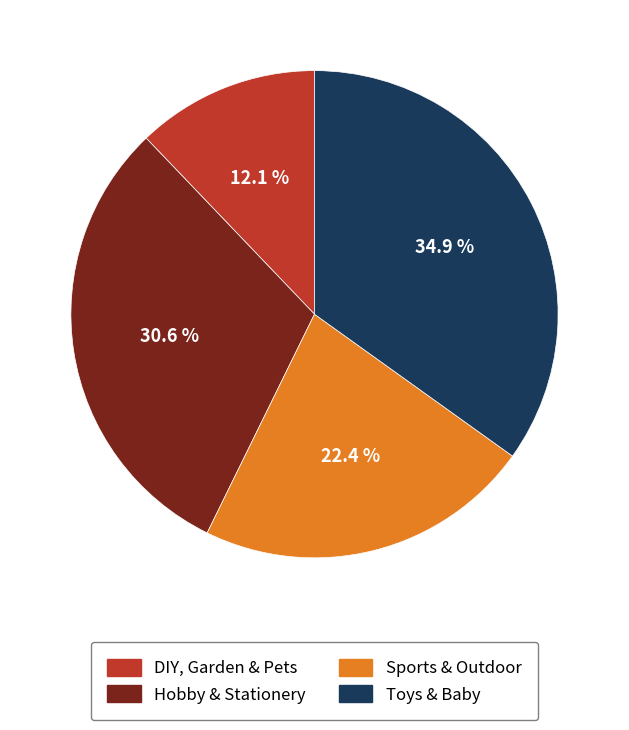

Which slice is the largest?

Toys & Baby